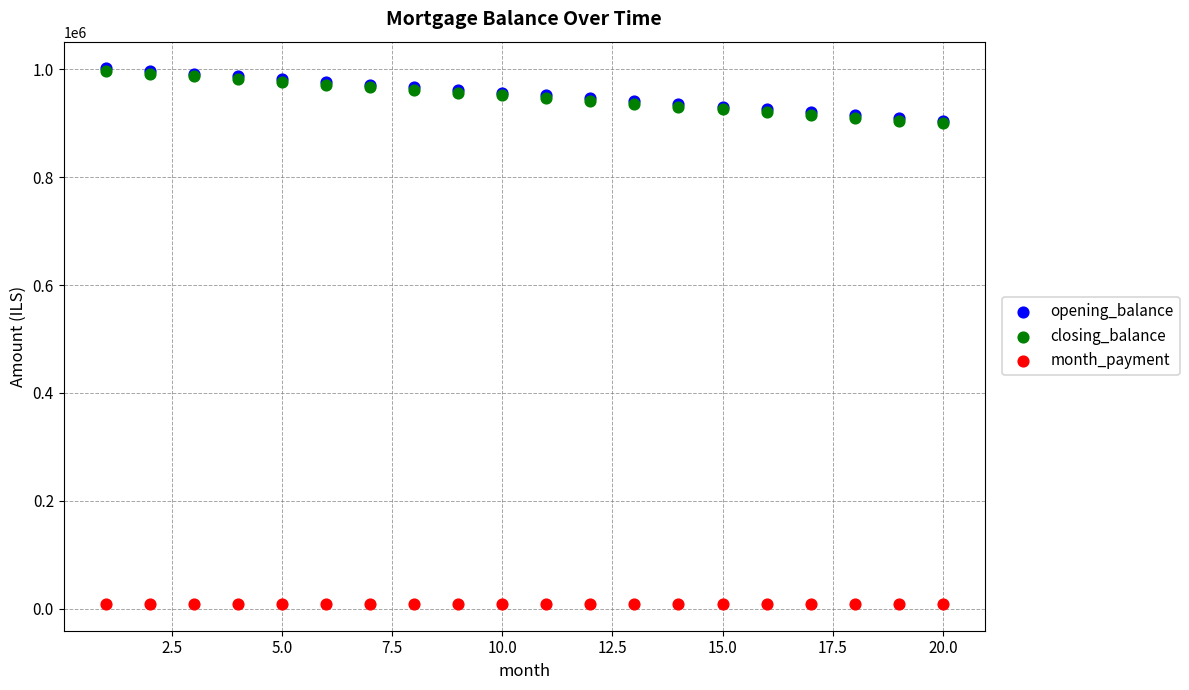

Which series contains the lowest Y value?

month_payment